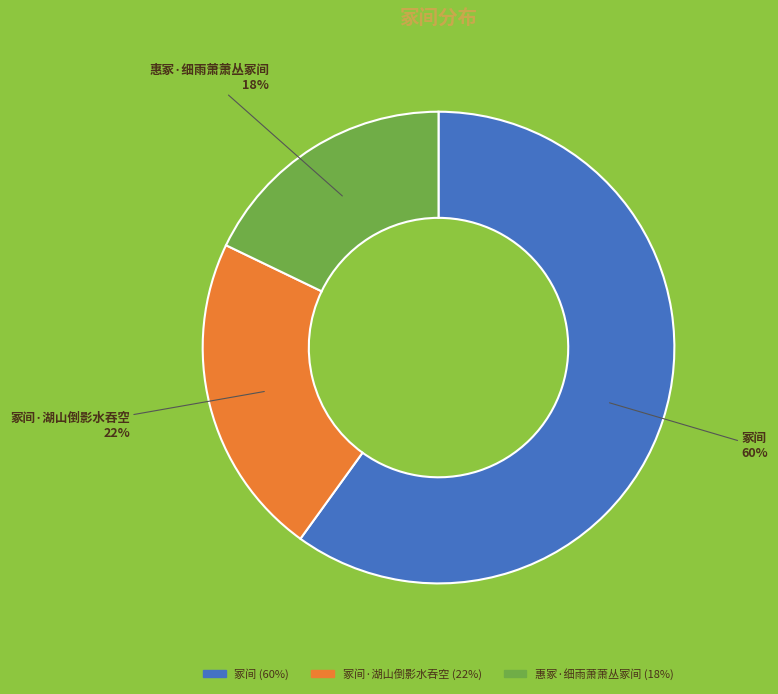

Is it true that 冢间 is 60% of the pie?

True